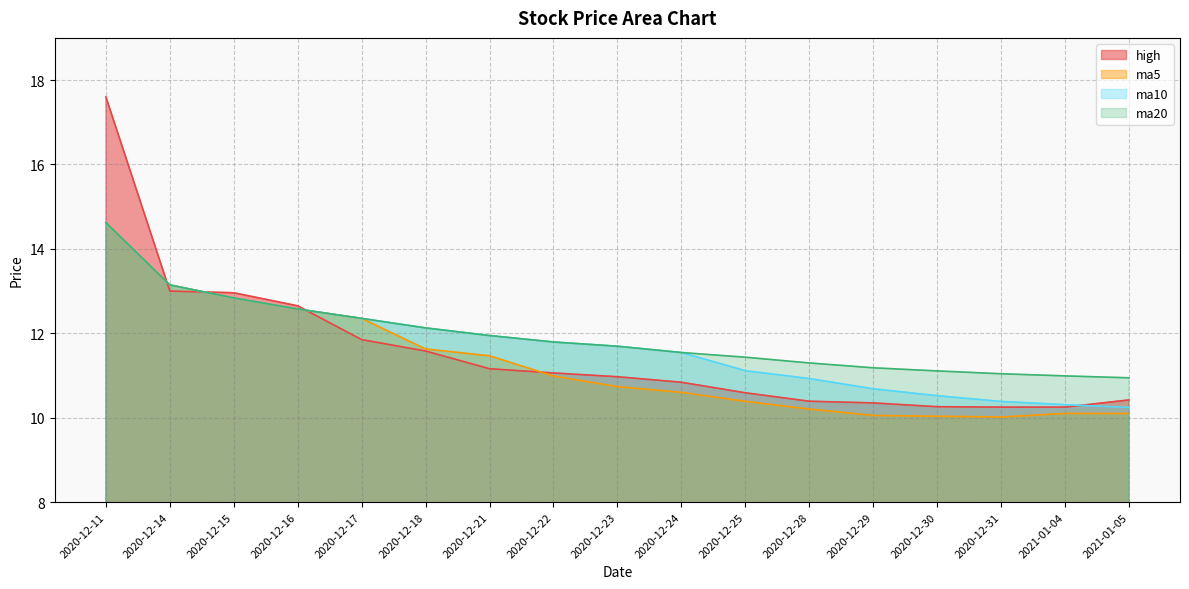

True or false: ma20 and ma10 intersect in this chart.

False